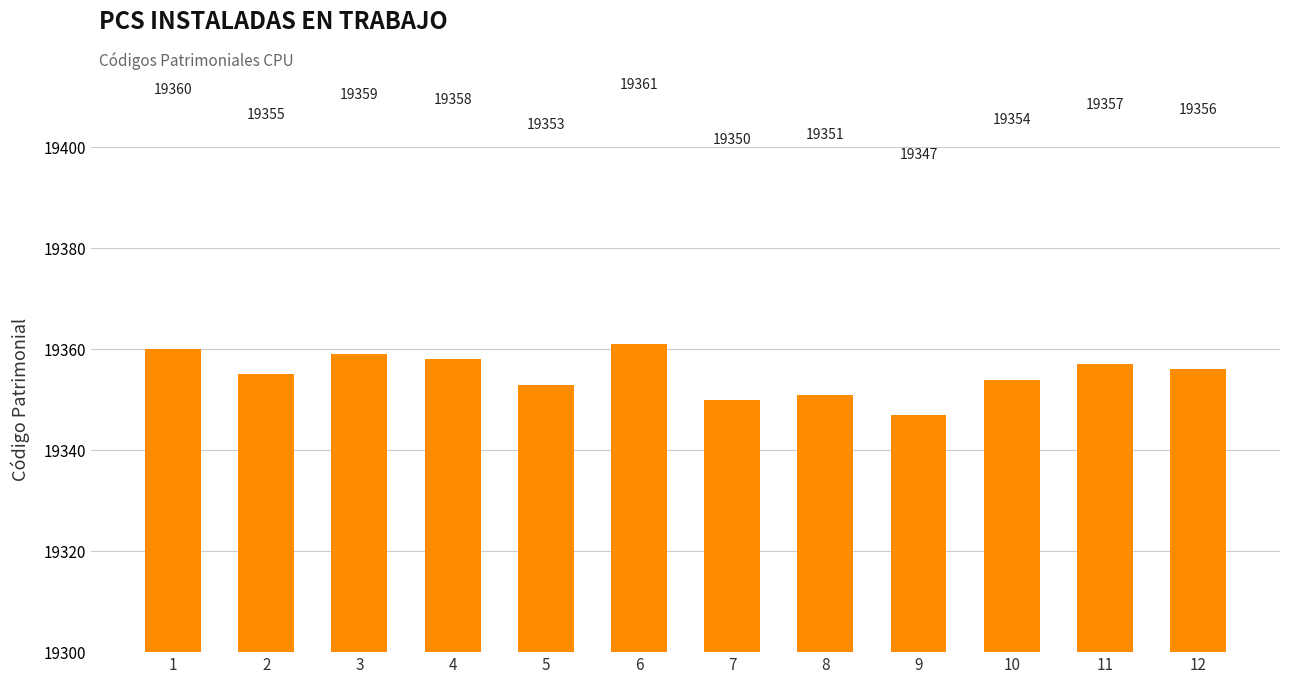

What is the difference between the maximum and minimum values?

14